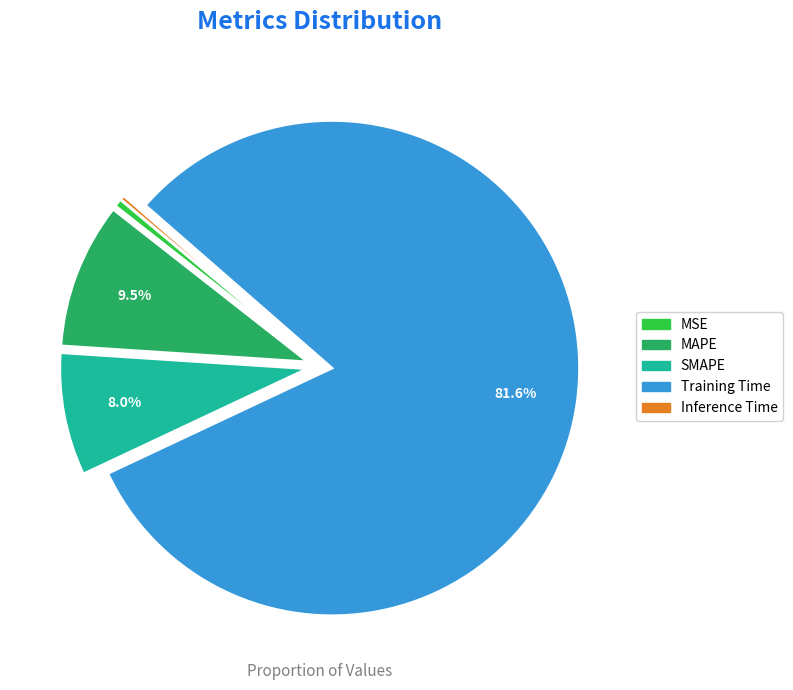

Approximately how many times larger is the value at MAPE compared to Training Time?

0.1